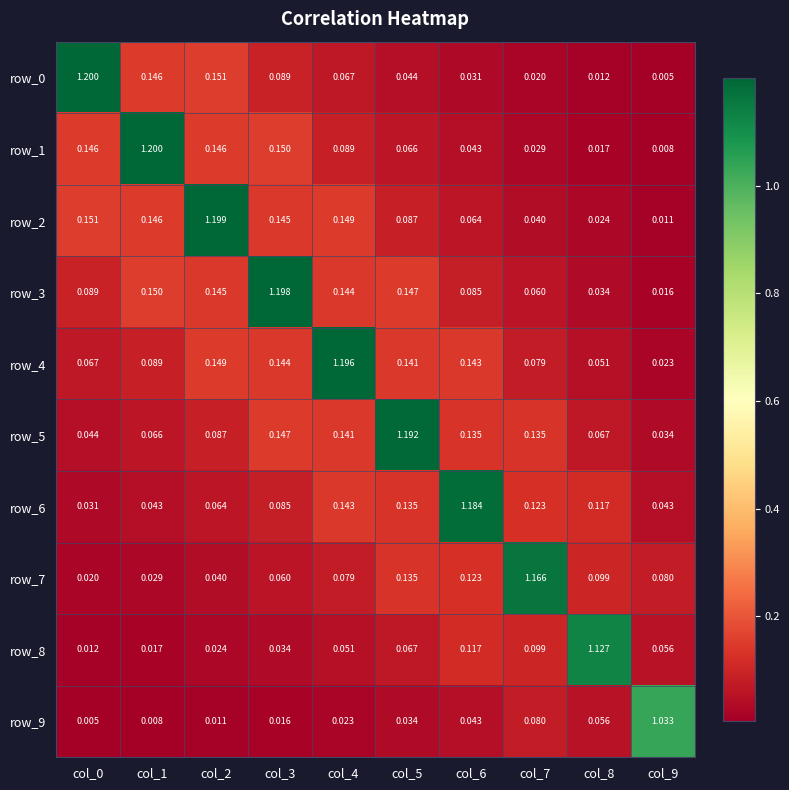

Between col_2 and col_7, which series saw the biggest shift?

row_2